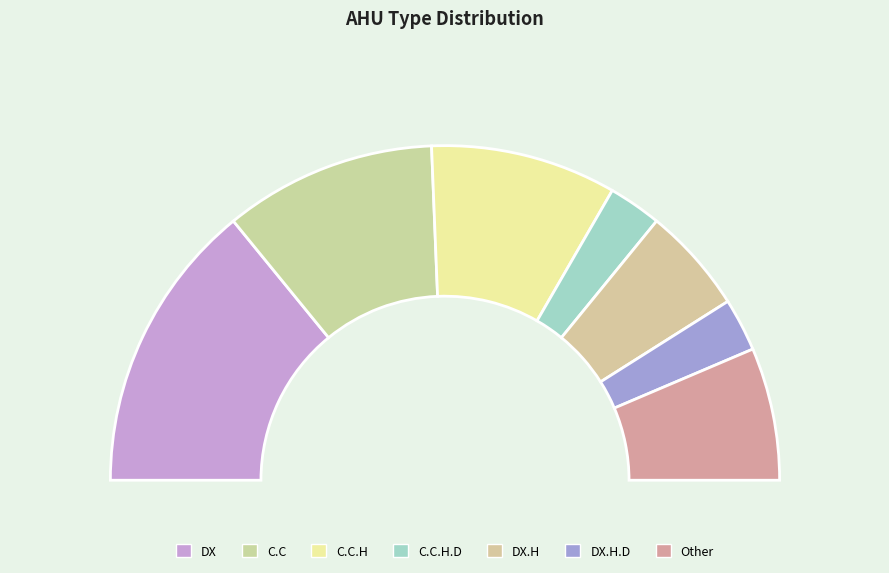

What is the change in value from C.C.H.D to Other?

+3